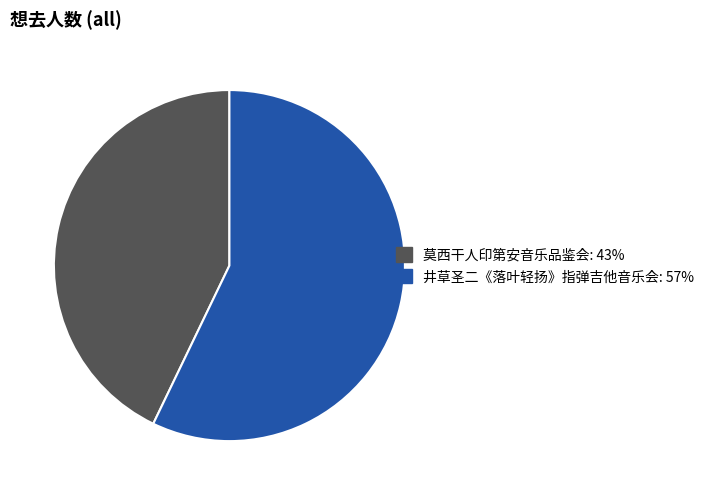

Is there any slice that represents more than half of the pie?

Yes